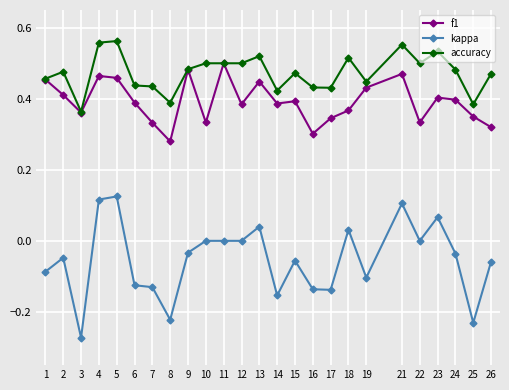

Where is the first local maximum for accuracy?

2